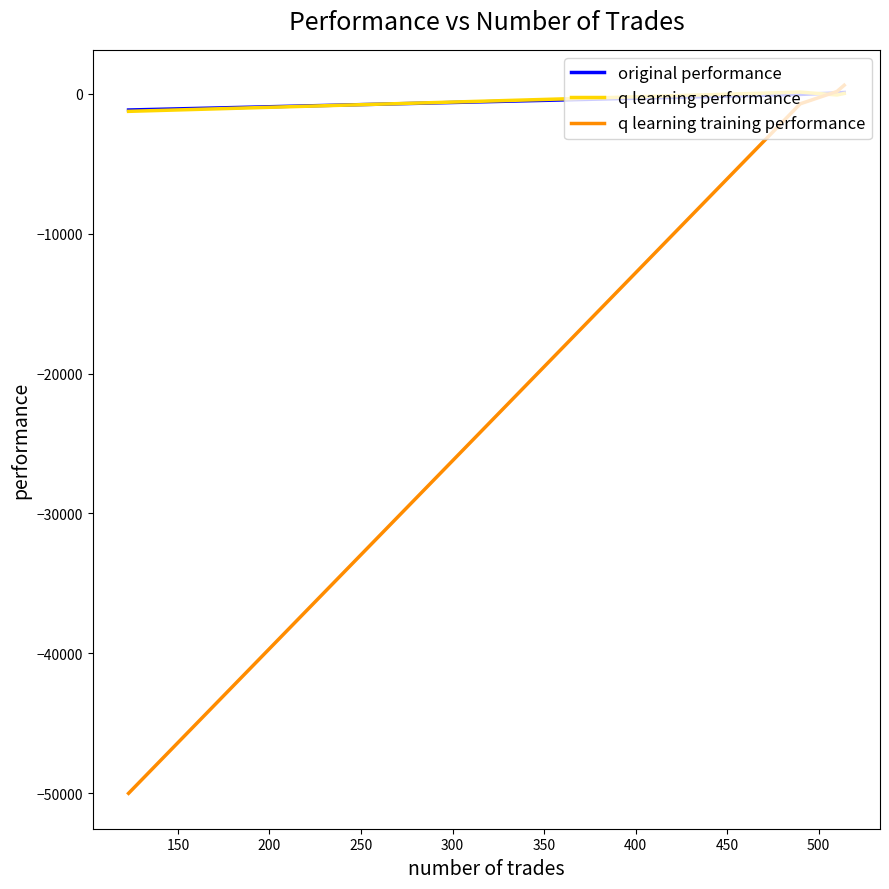

What is the lowest value of the q learning training performance series?

-50000.0